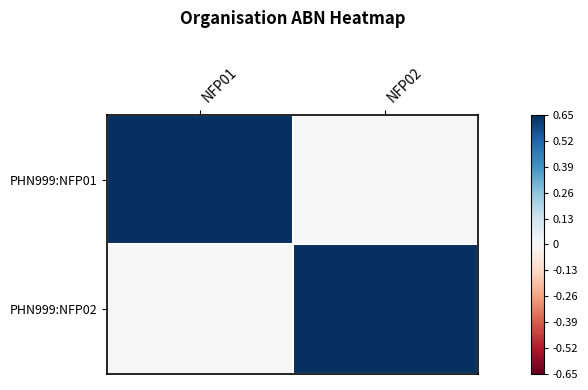

At which category does the chart reach its peak across all series?

NFP01